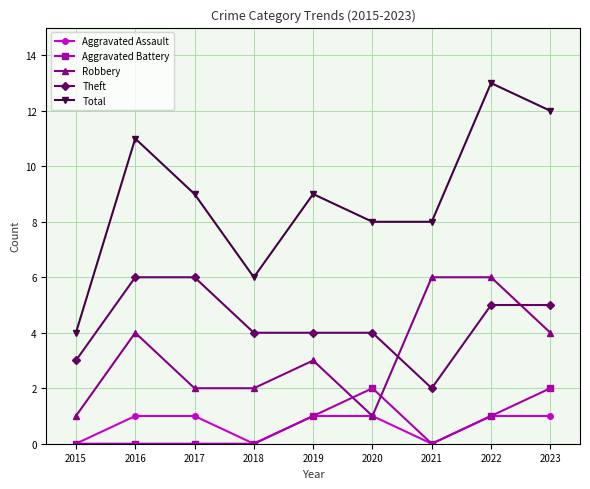

What is the minimum value for Total?

4